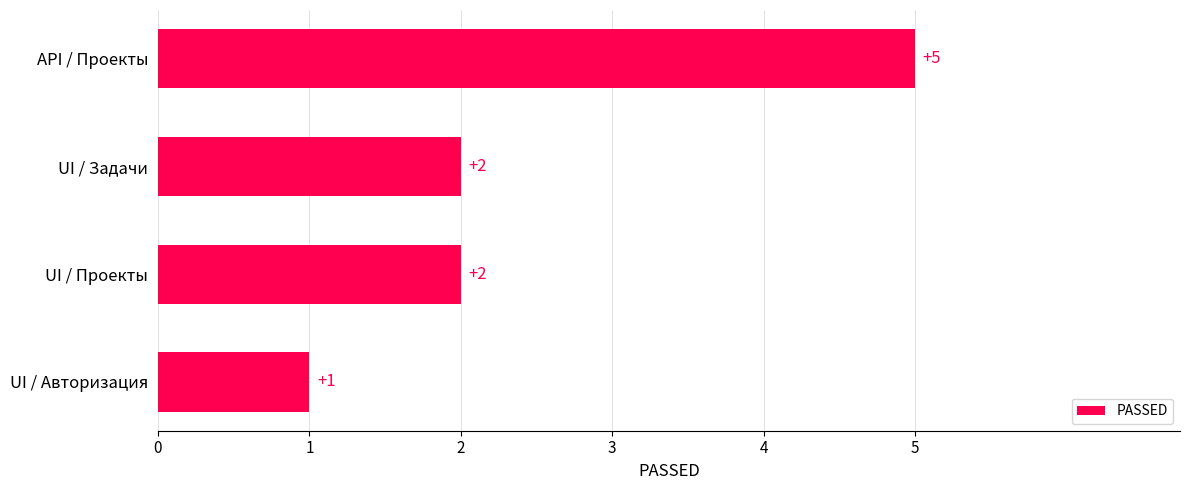

Reading bottom to top, extract all data points from this chart.

1	2	2	5